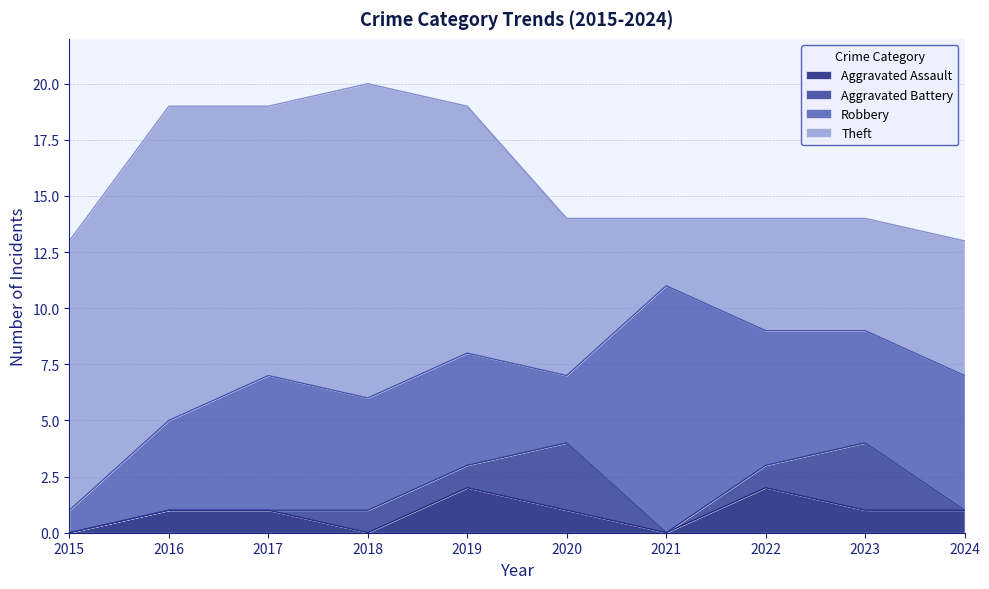

True or false: Aggravated Assault and Theft intersect in this chart.

False